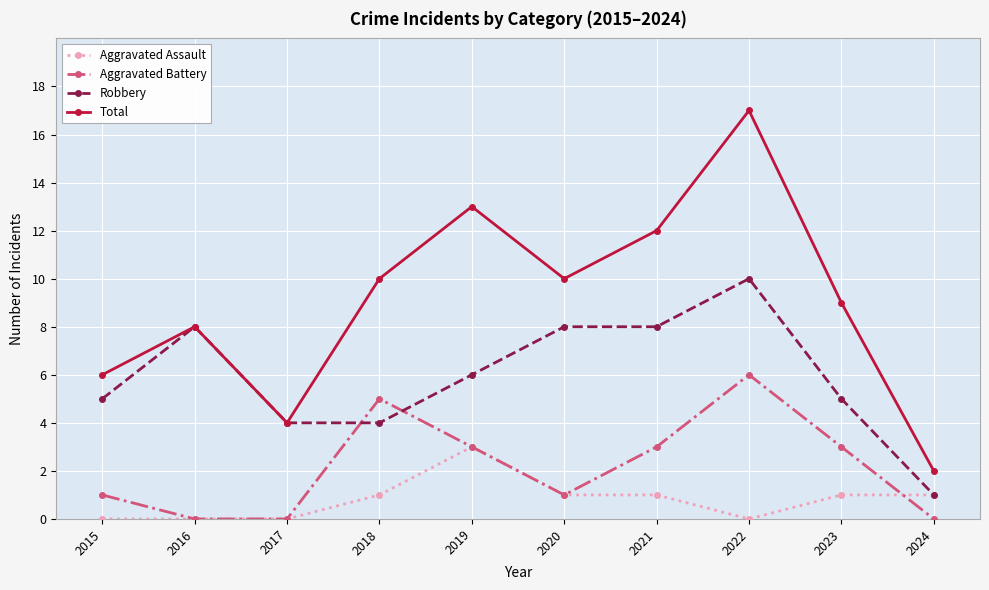

The value of Total at 2015 is 6. True or false?

True